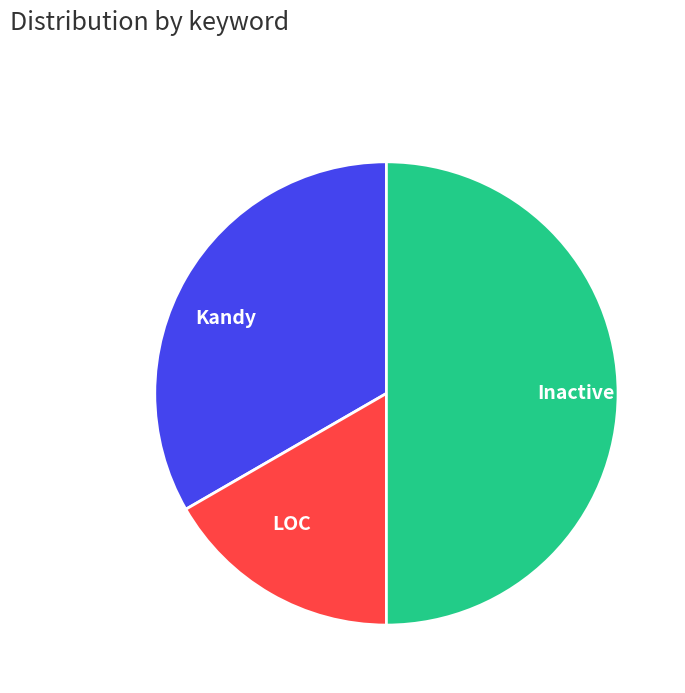

Rank the categories by value from lowest to highest.

LOC, Kandy, Inactive